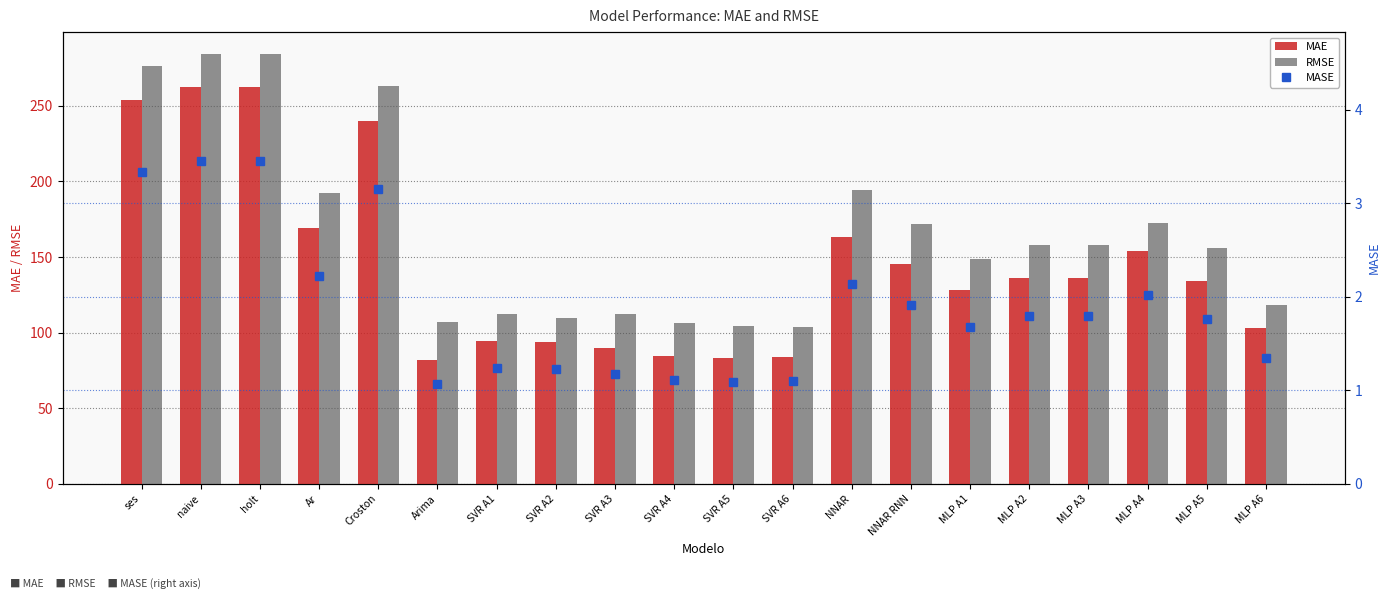

At how many categories does at least one series exceed 38?

20